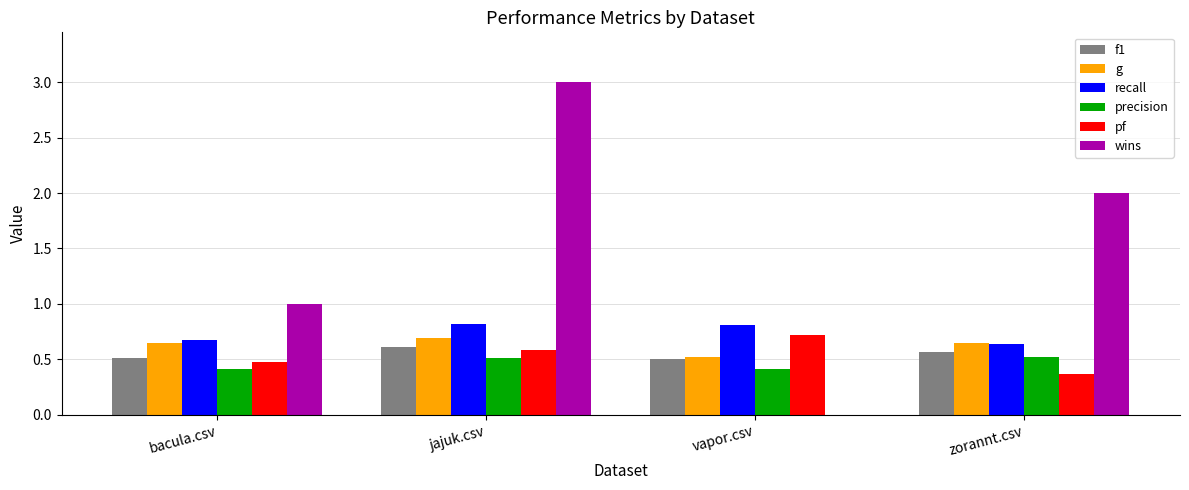

What is the maximum value shown in the chart?

3.0